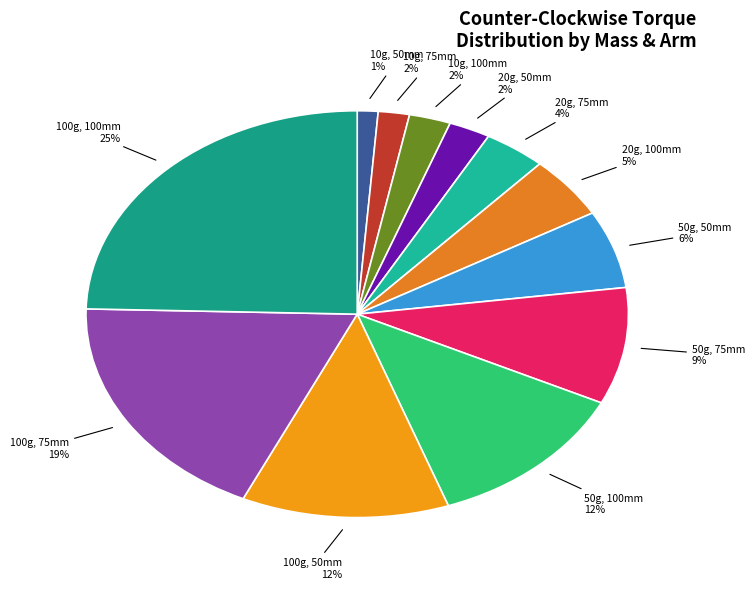

Which has a higher value, 50g, 50mm or 20g, 75mm?

50g, 50mm